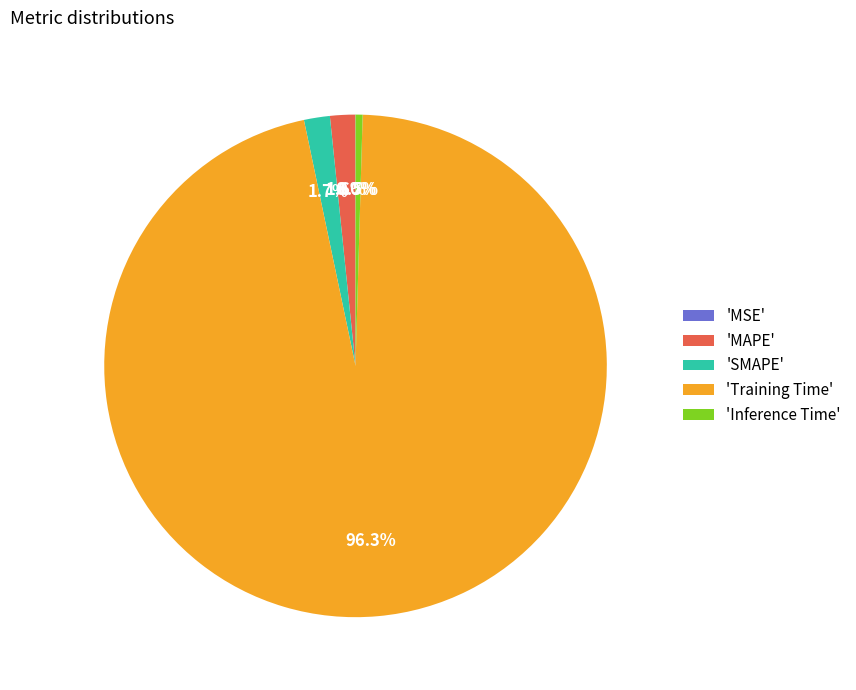

Which slice represents more than half of the pie?

'Training Time'